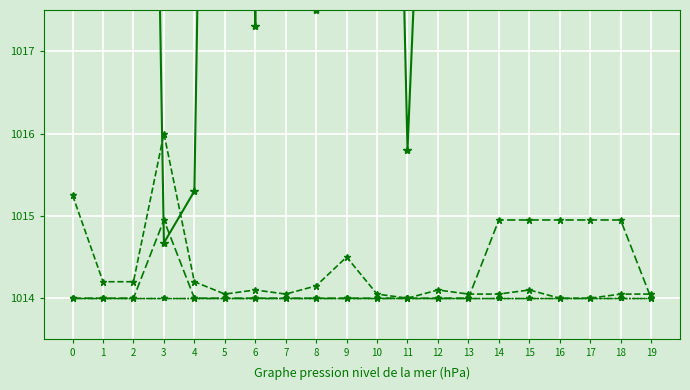

Where is the first local minimum for Precio?

3